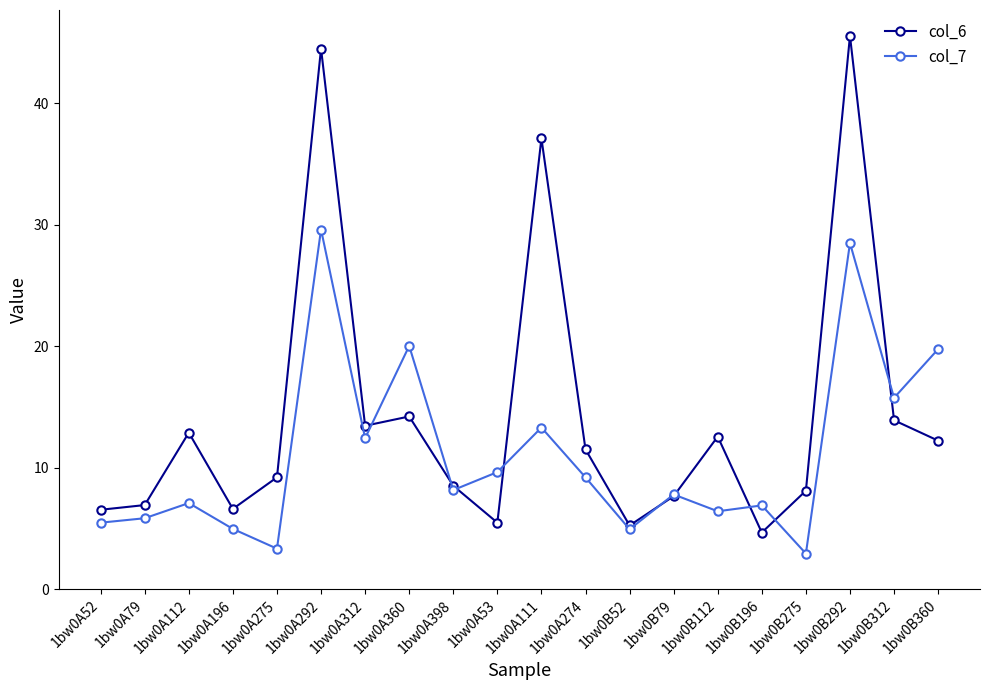

What is the label of the 1st point from the left?

1bw0A52